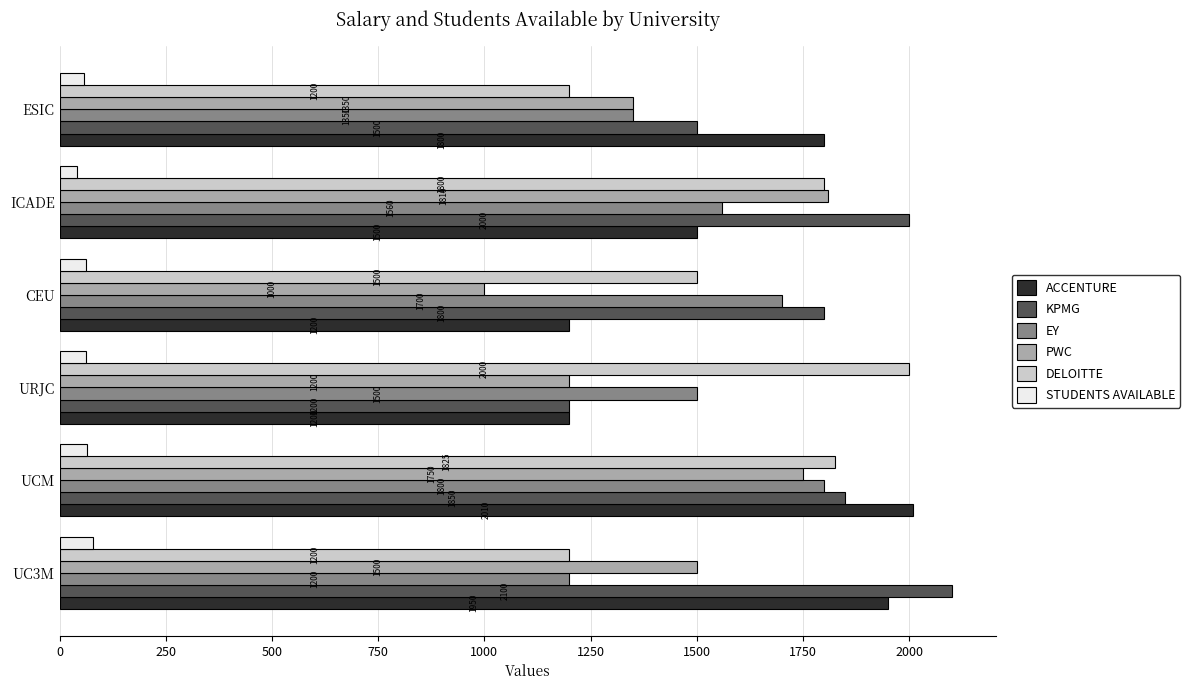

What is the difference between the ACCENTURE values at CEU and UC3M?

750